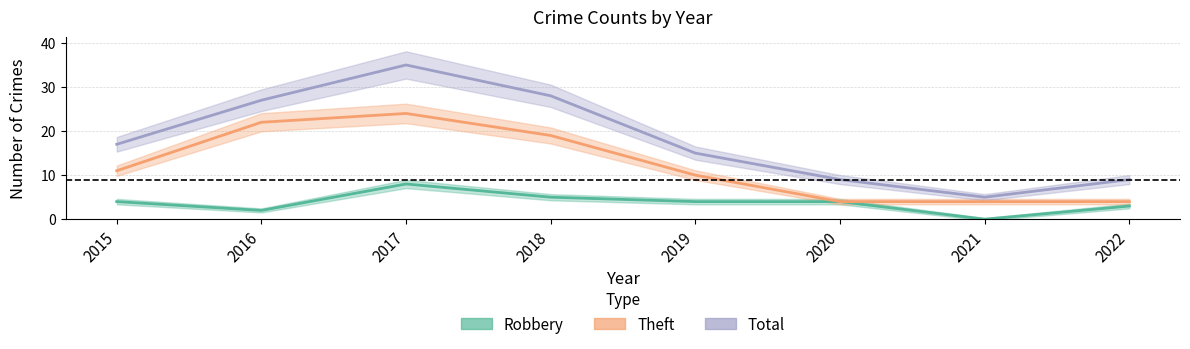

True or false: Total and Theft cross at least once.

False